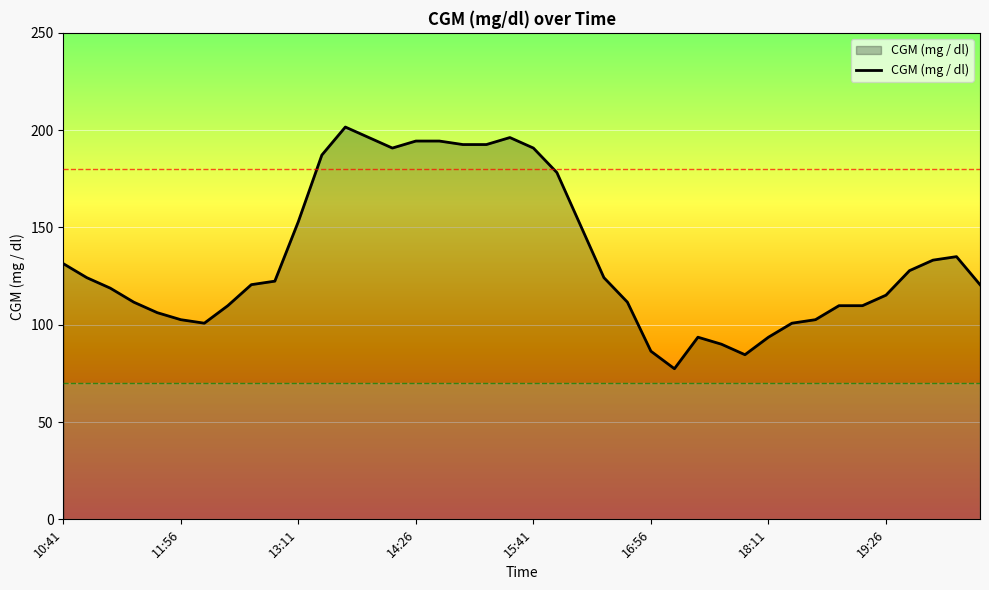

True or false: there are more than 0 points higher than both neighbors.

True